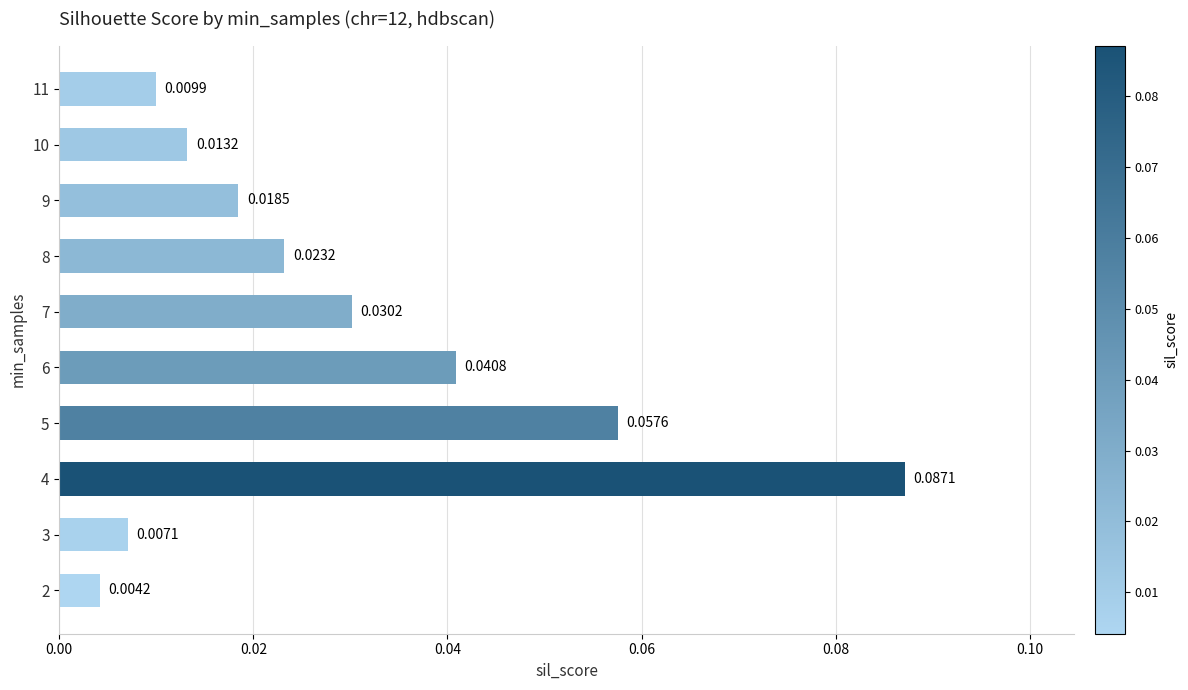

What is the sum of all values?

0.3